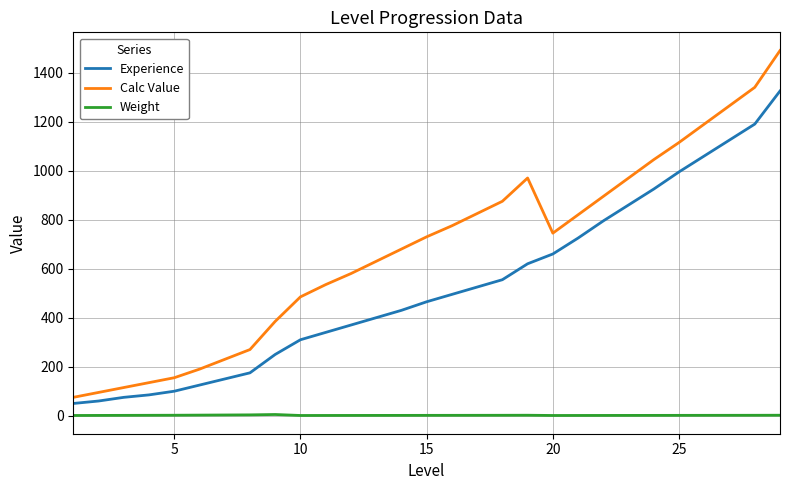

Rank the series by their average value, from highest to lowest.

Calc Value, Experience, Weight